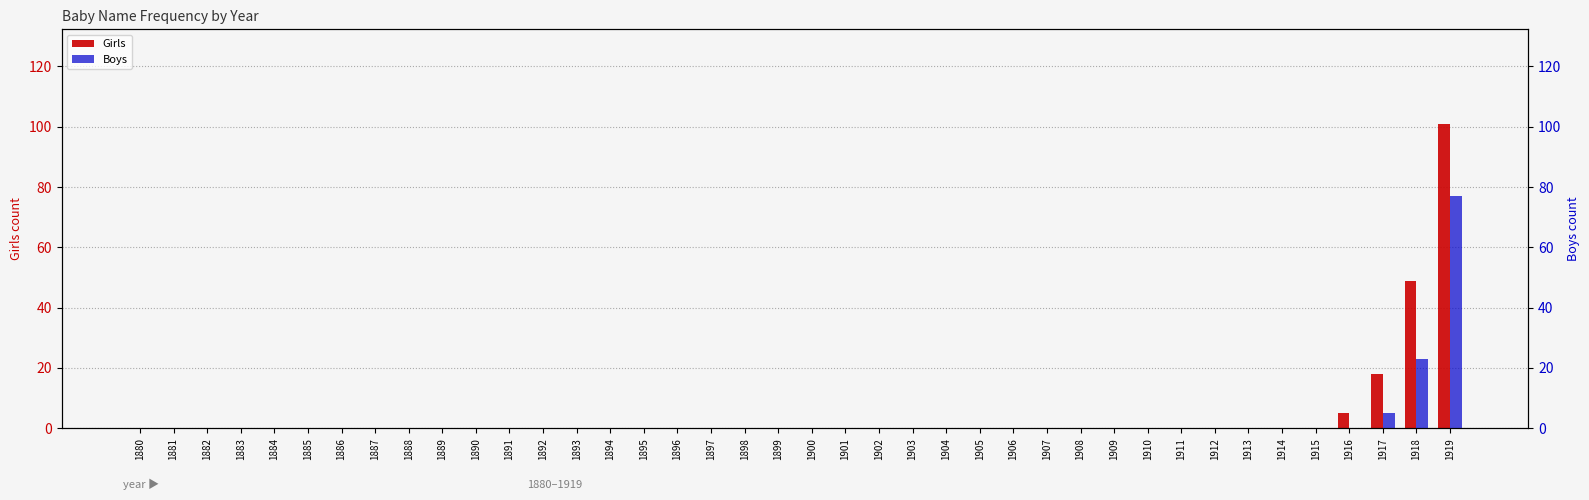

What is the average value of the Girls series?

4